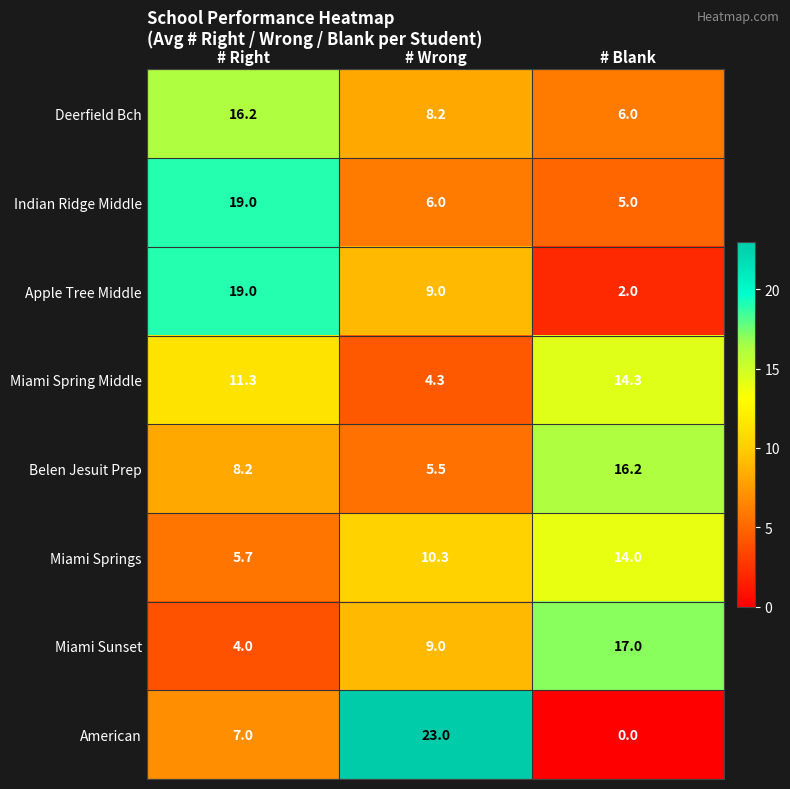

Reading left to right, transcribe all the data shown in this chart.

Deerfield Bch: 16.2	8.2	6.0
Indian Ridge Middle: 19.0	6.0	5.0
Apple Tree Middle: 19.0	9.0	2.0
Miami Spring Middle: 11.3	4.3	14.3
Belen Jesuit Prep: 8.2	5.5	16.2
Miami Springs: 5.7	10.3	14.0
Miami Sunset: 4.0	9.0	17.0
American: 7.0	23.0	0.0